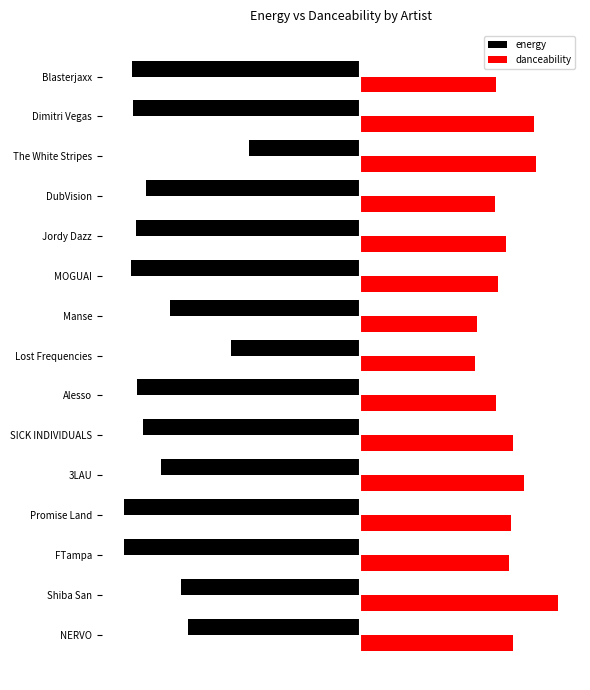

At how many categories does at least one series exceed 0?

15